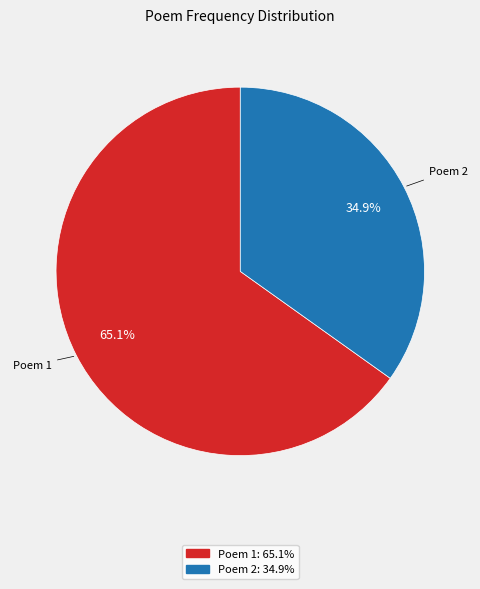

Is there a majority slice in this chart?

Yes